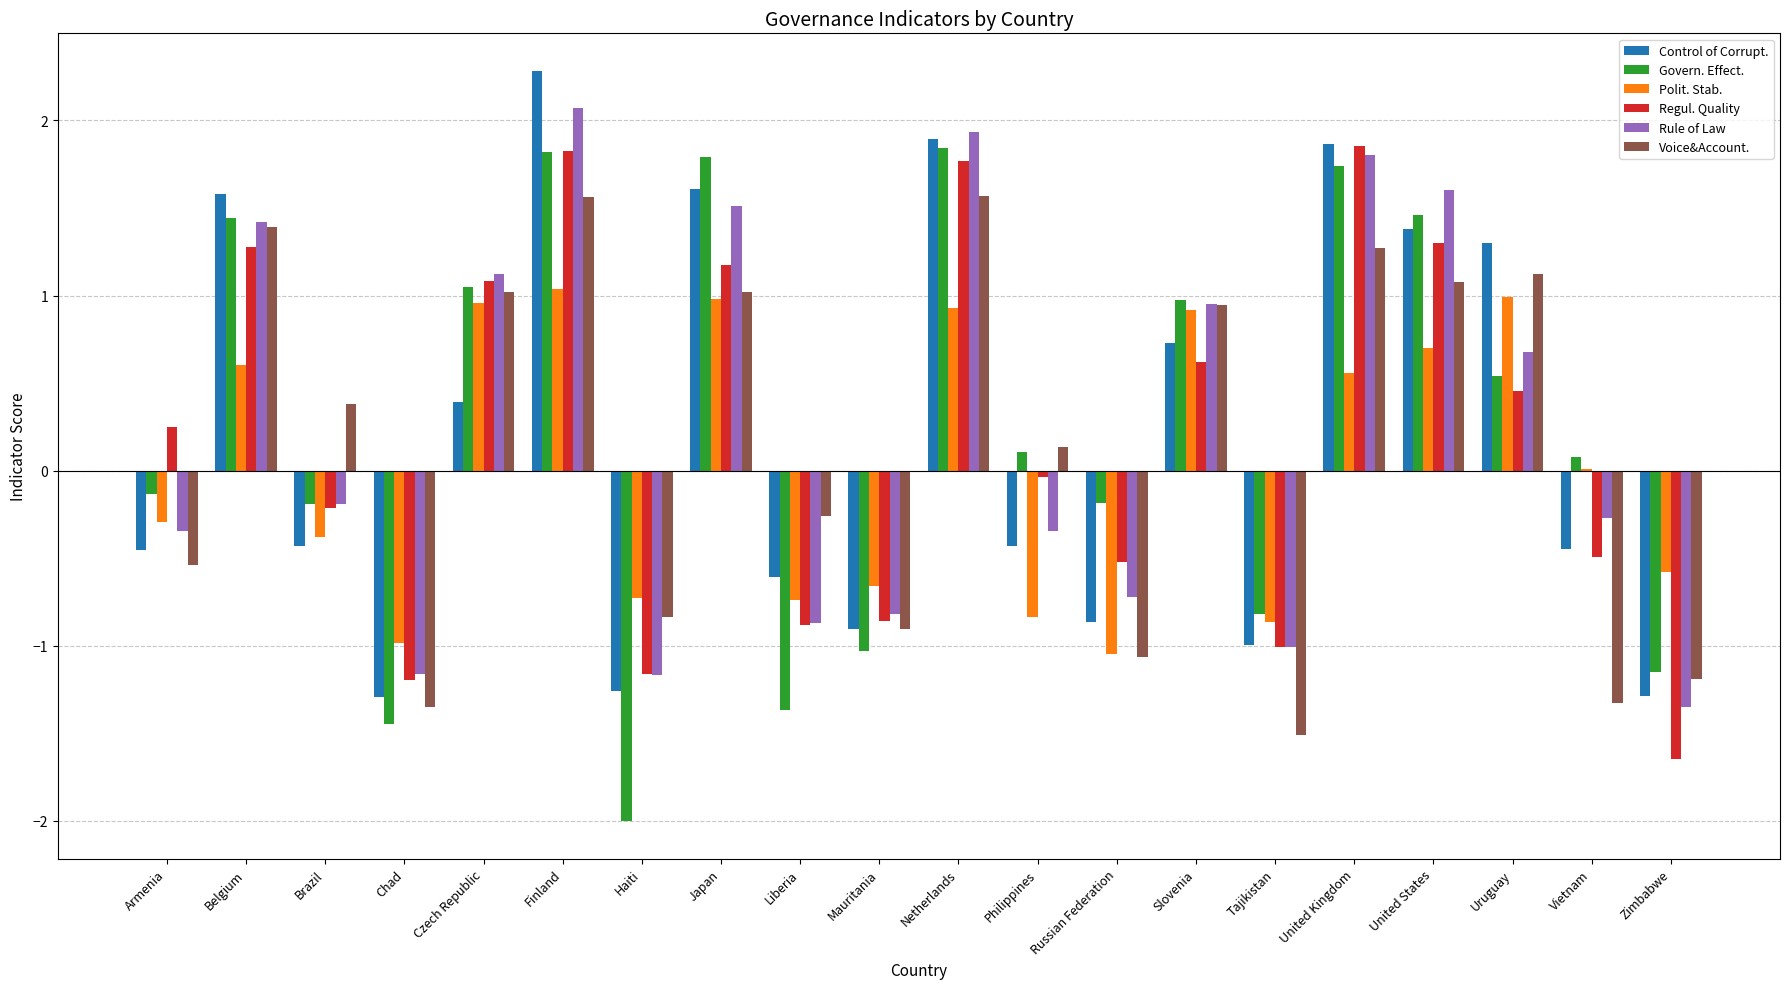

At which category does the chart reach its peak across all series?

Finland